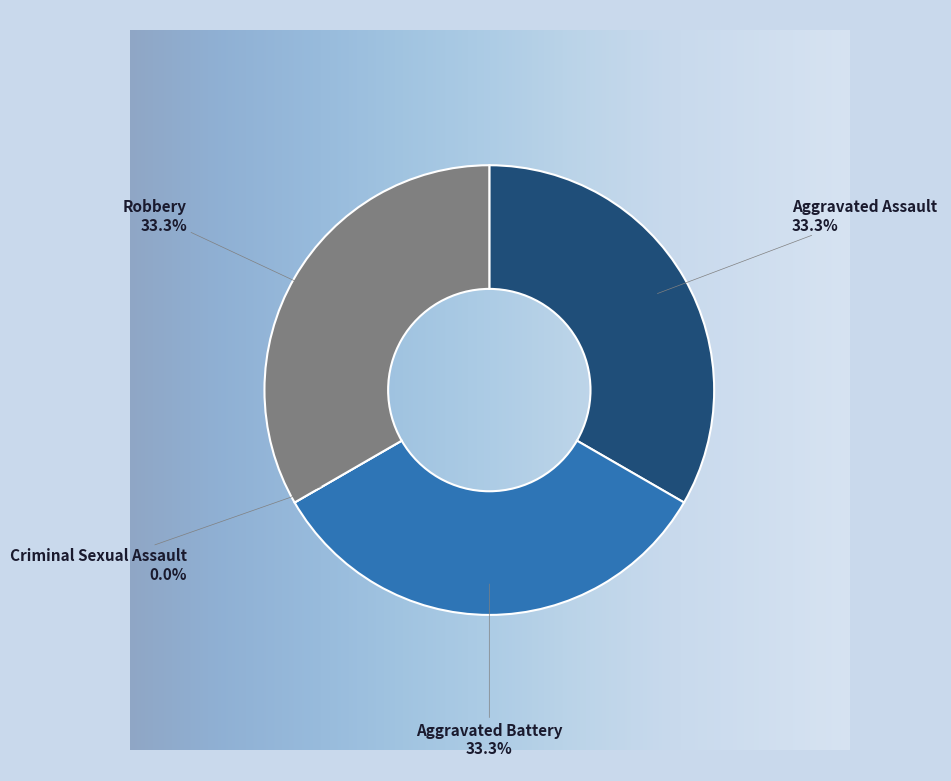

True or false: Robbery accounts for 33% of the total.

True